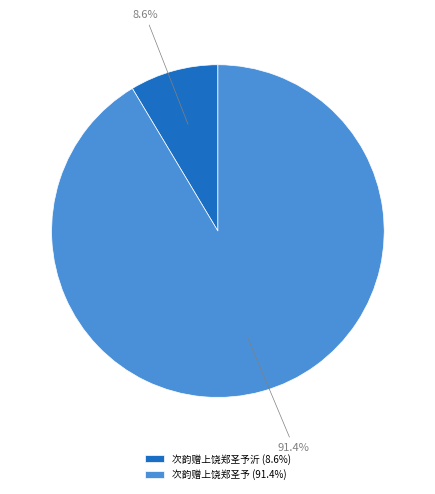

Do 次韵赠上饶郑圣予沂 (8.6%) and 次韵赠上饶郑圣予 (91.4%) together represent more than half of the pie?

Yes